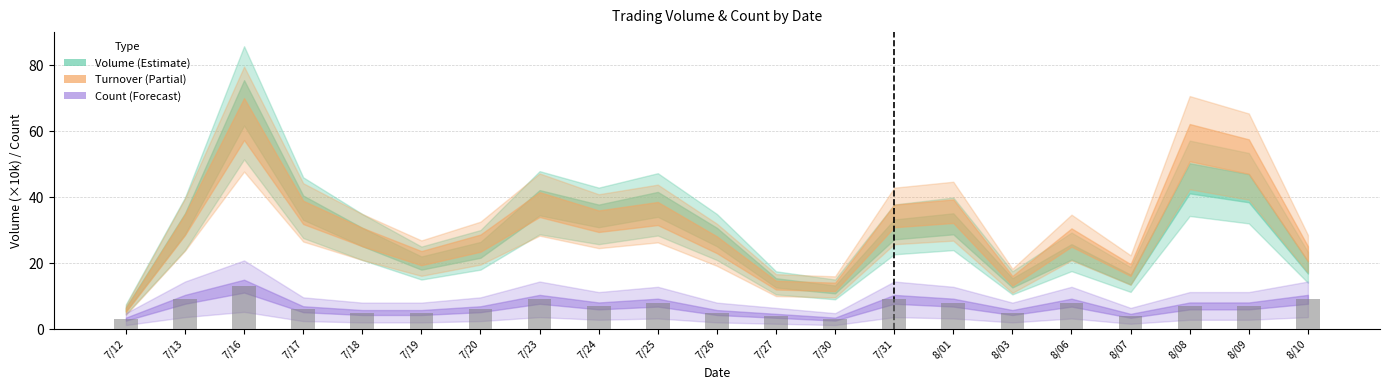

Which has a higher value, 8/08 or 7/16?

7/16